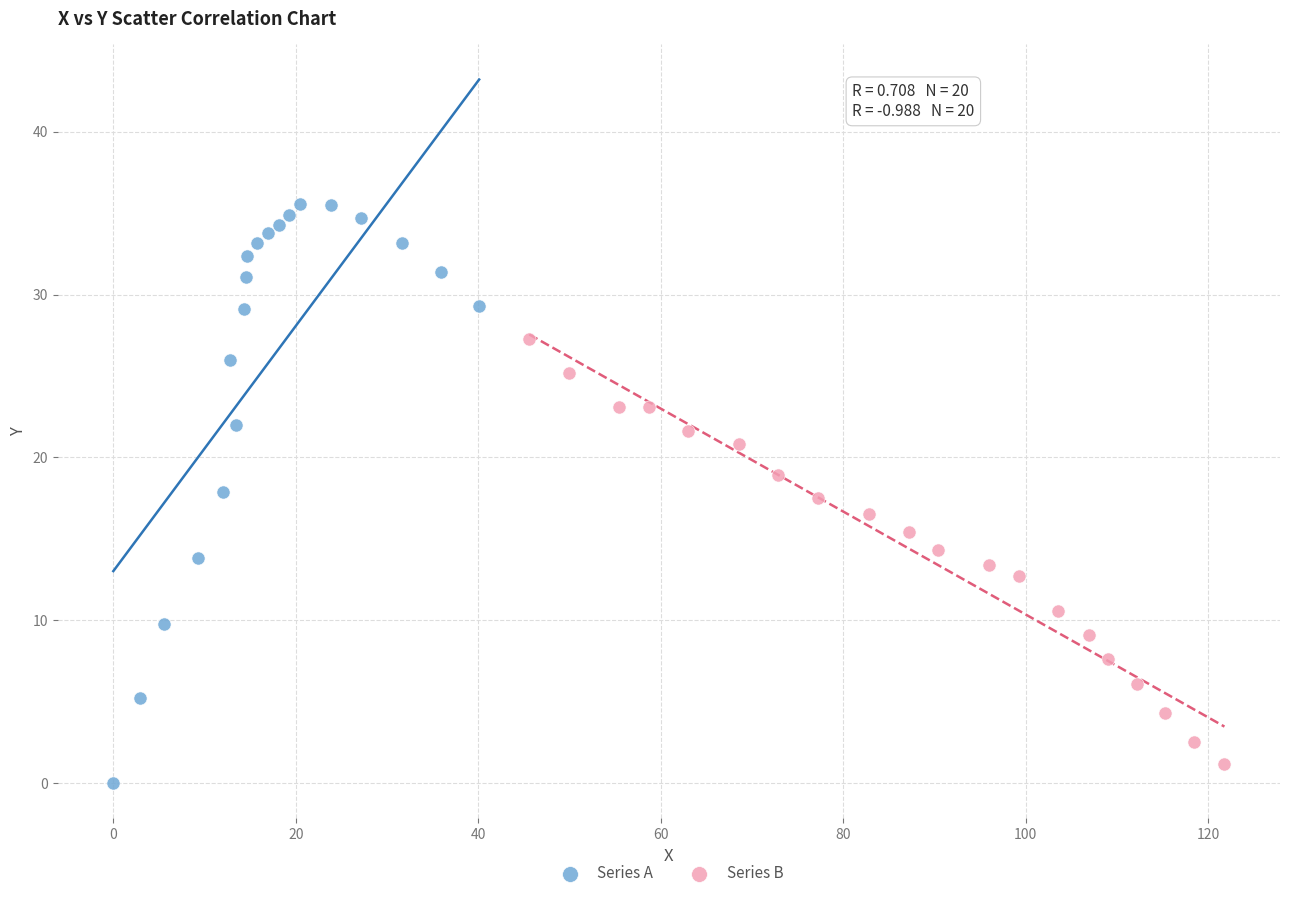

Which series has the largest Y range (max minus min)?

Series A